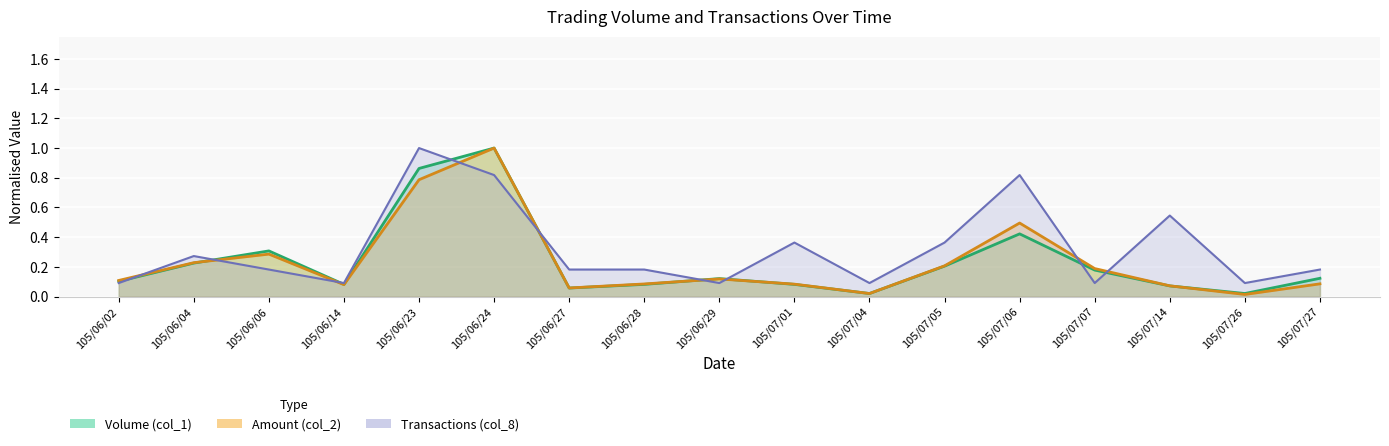

Is the value of Volume (col_1) at 105/07/04 greater than the value of Transactions (col_8) at 105/06/29?

No